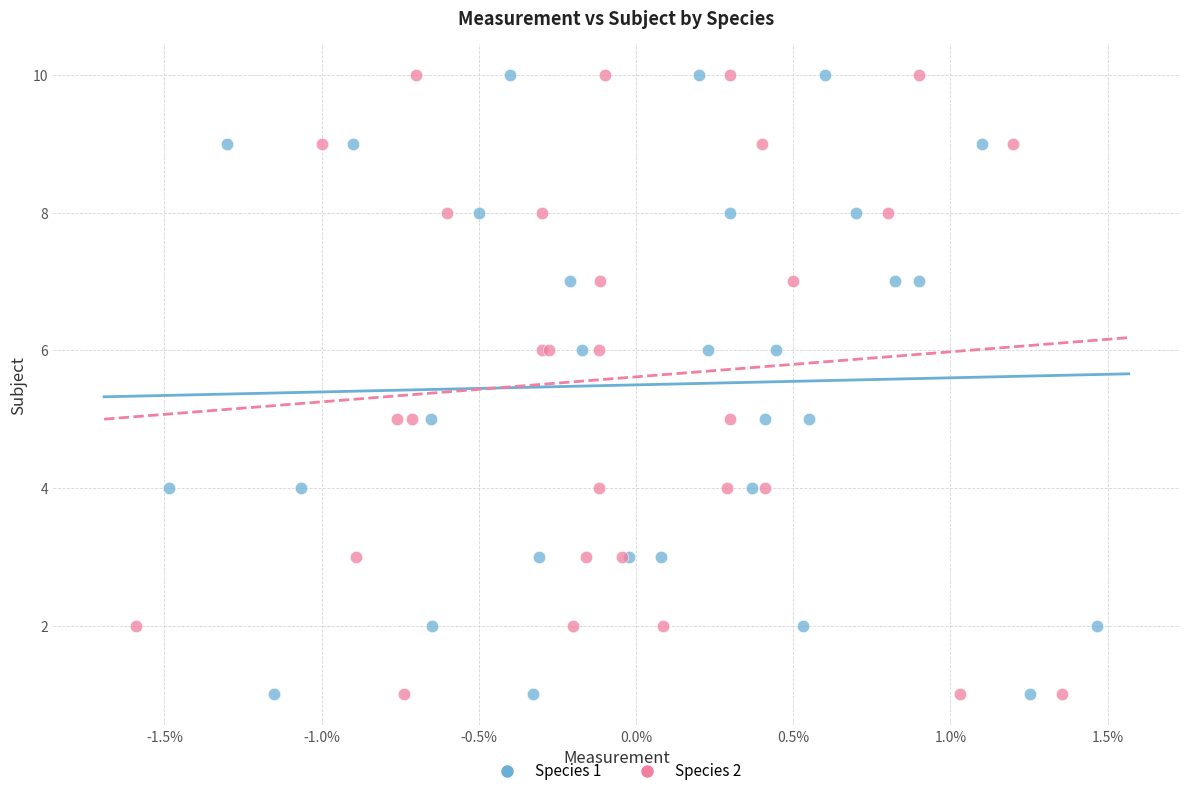

What are all the series names shown in the legend?

Species 1, Species 2